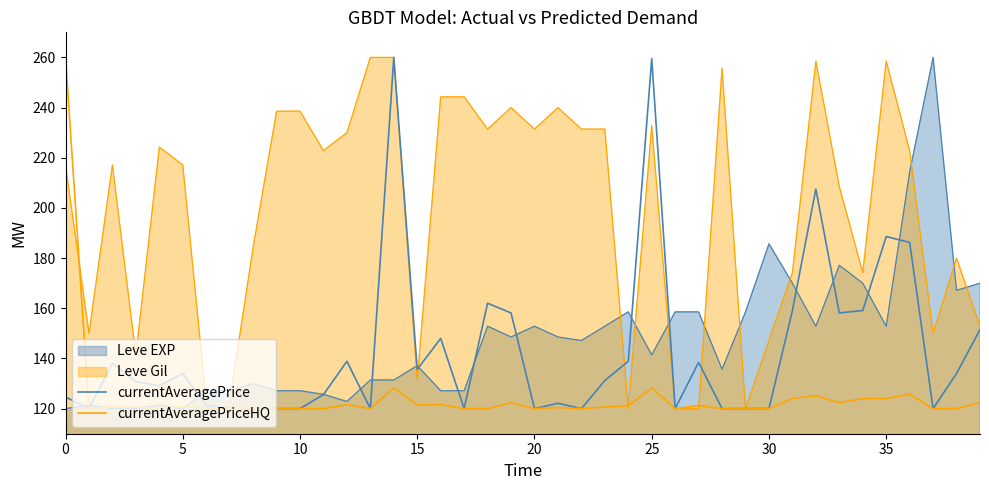

Is it true that currentAveragePrice equals 246.8 at 18?

False